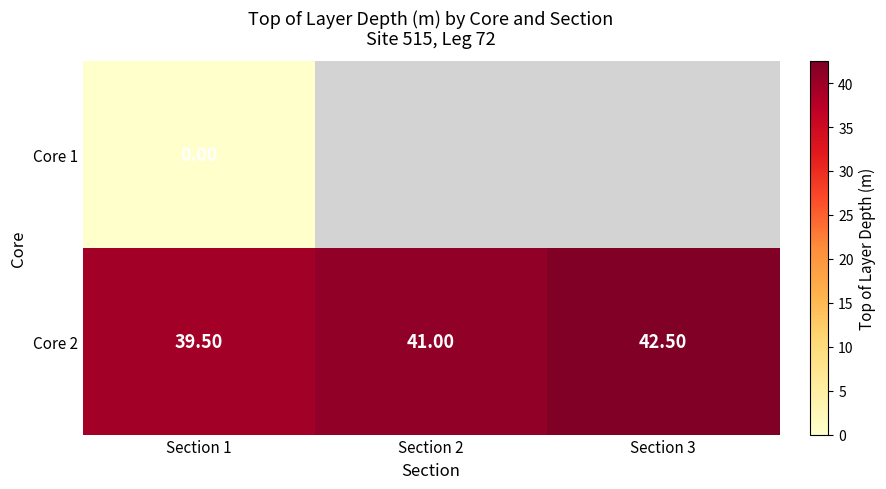

The value of Core 2 at Section 1 is 58.4. True or false?

False